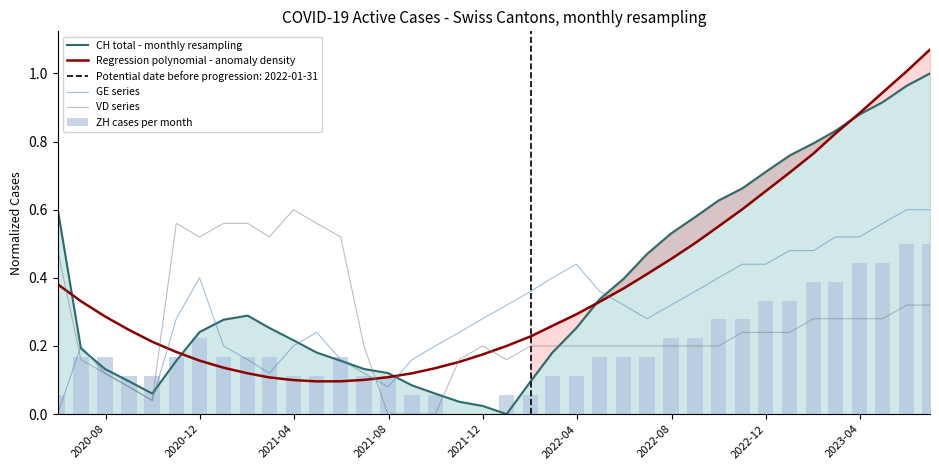

Which series ends up on top after the final intersection of Regression polynomial - anomaly density and GE series?

Regression polynomial - anomaly density